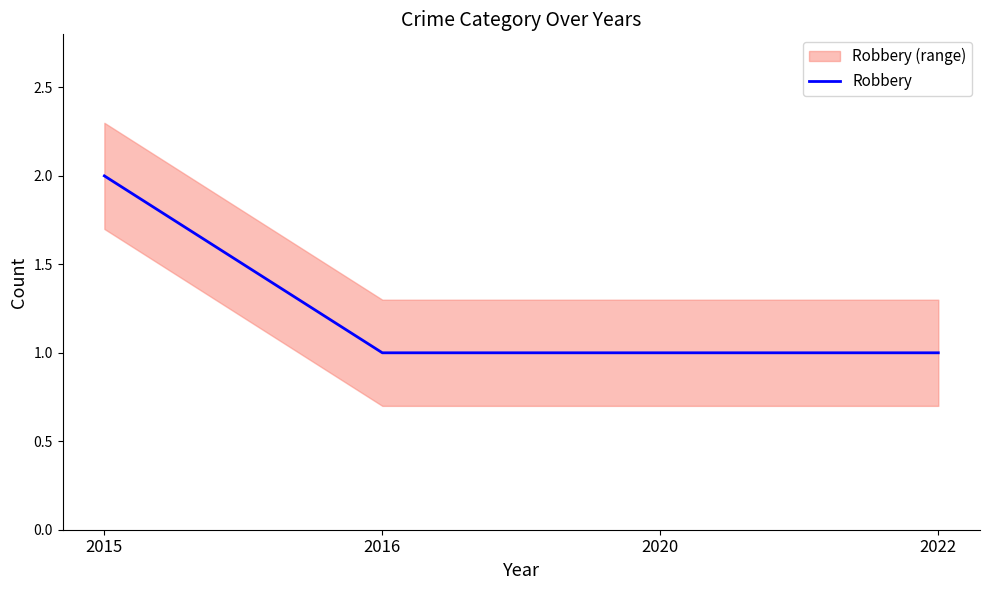

What is the approximate value at 2020?

1